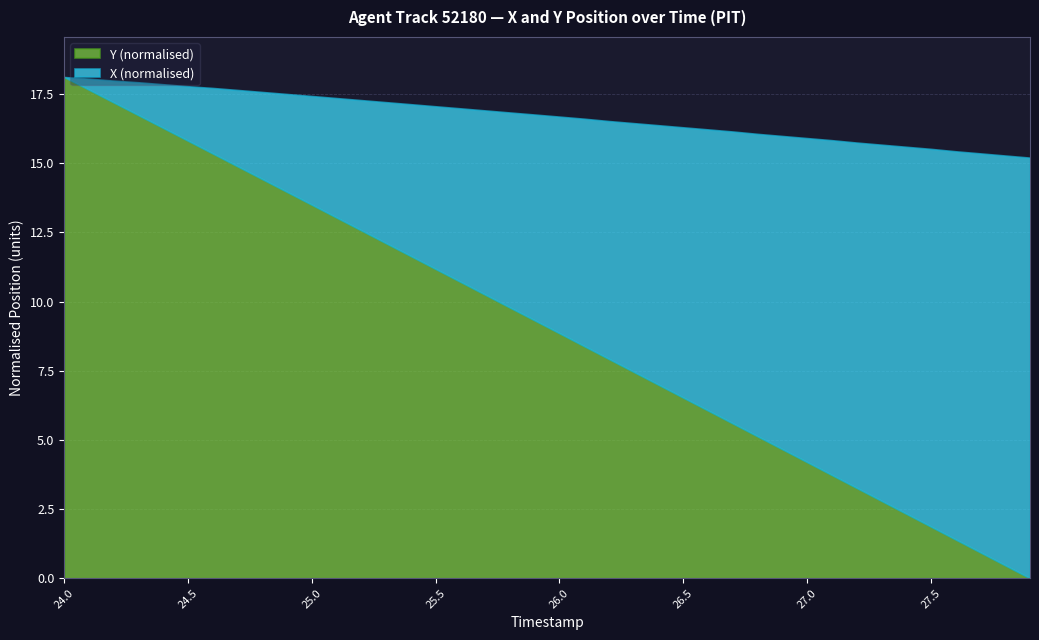

What is the sum of all X values?

70334.9